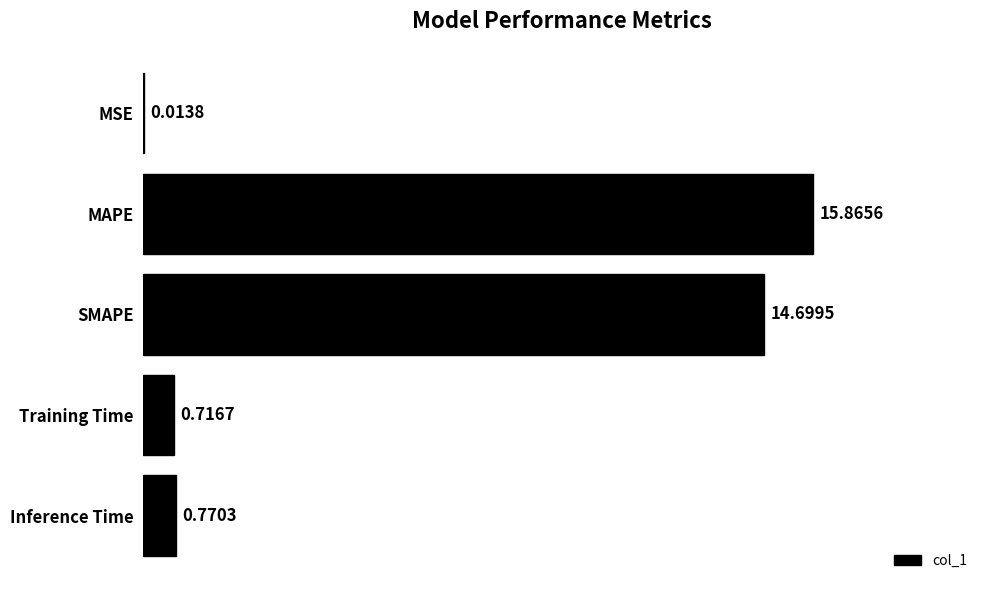

What is the sum of the values at MAPE and SMAPE?

30.6